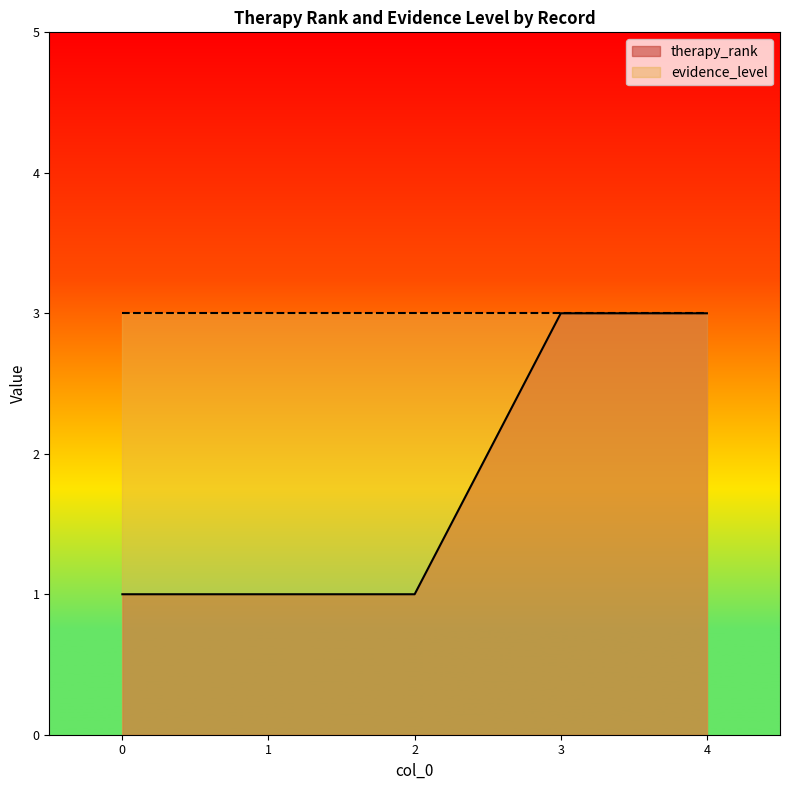

What is the difference between the maximum and second lowest values?

2